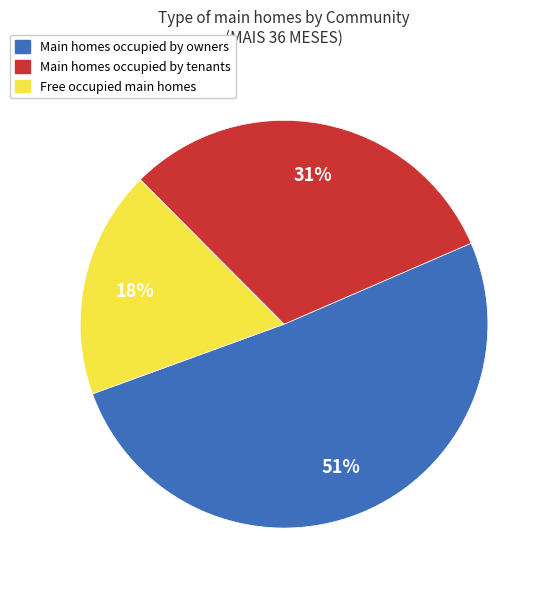

To the nearest percent, what is the difference between the largest and smallest slice percentages?

33%